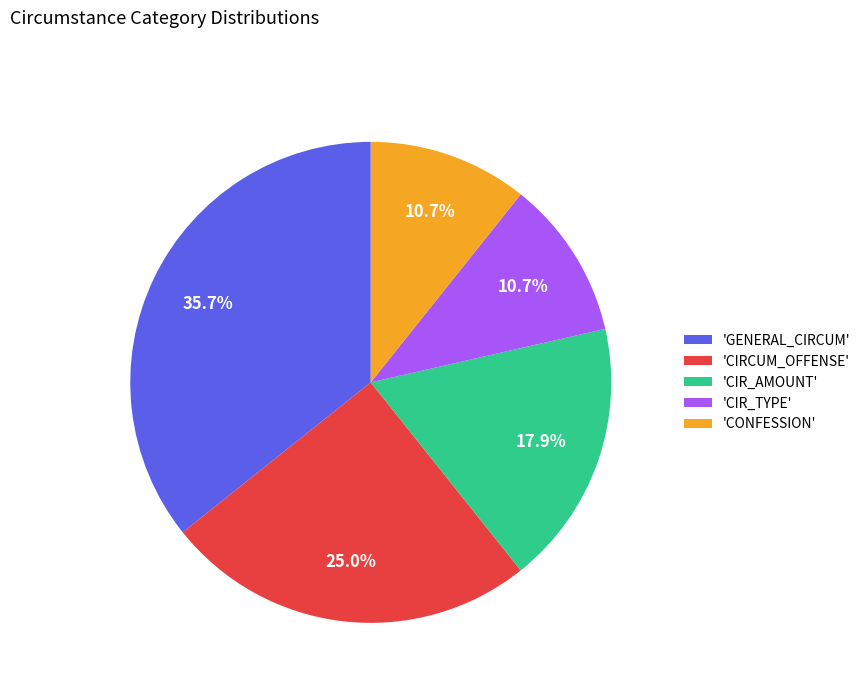

Does 'CIRCUM_OFFENSE' account for over 50% of the chart?

No